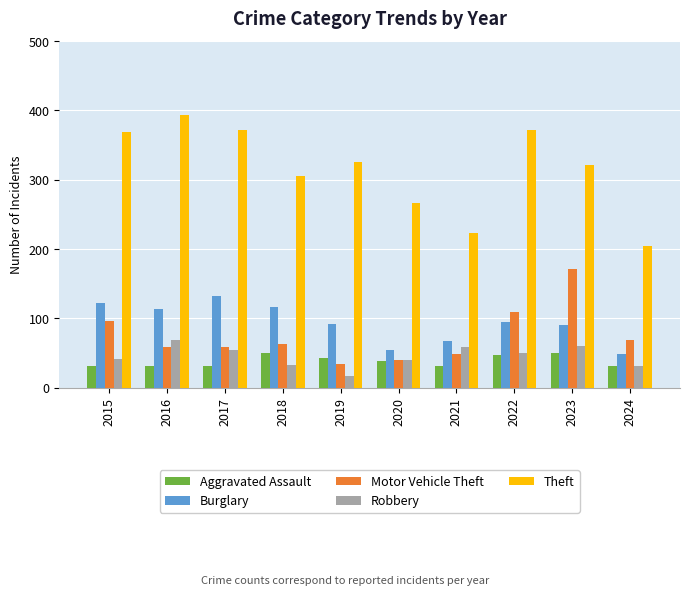

What is the value of the Burglary bar at the 4th from the left?

117